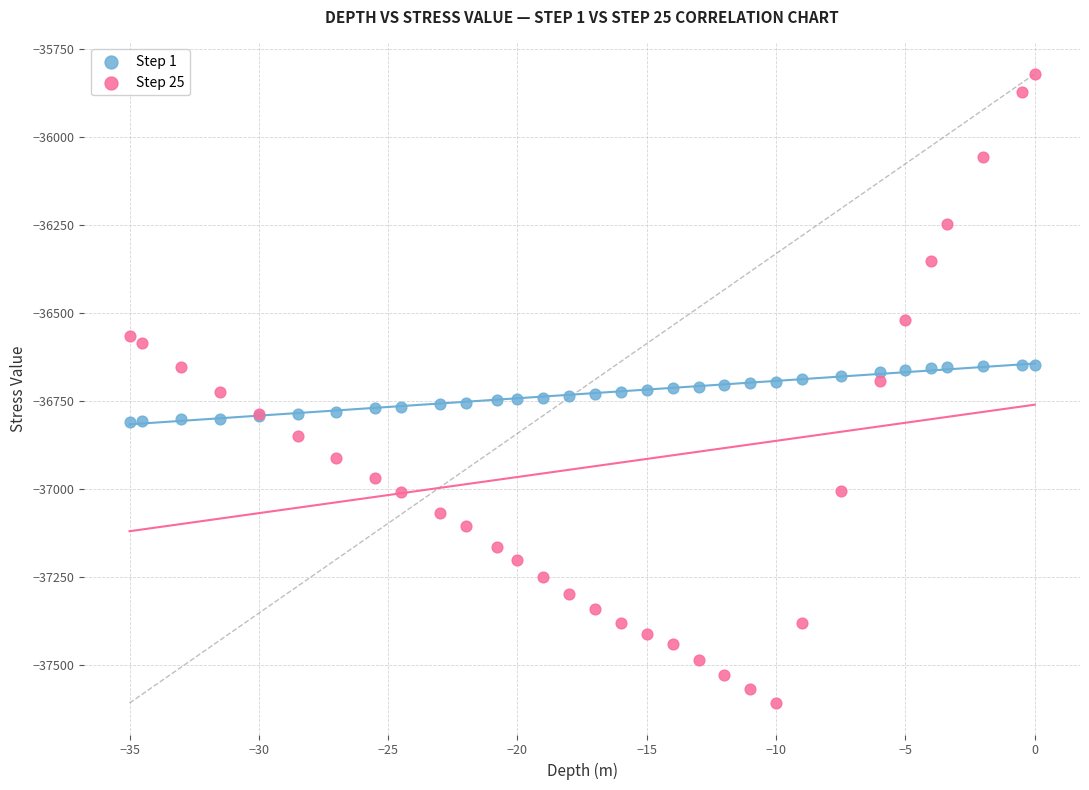

Which series contains the highest Y value?

Step 25